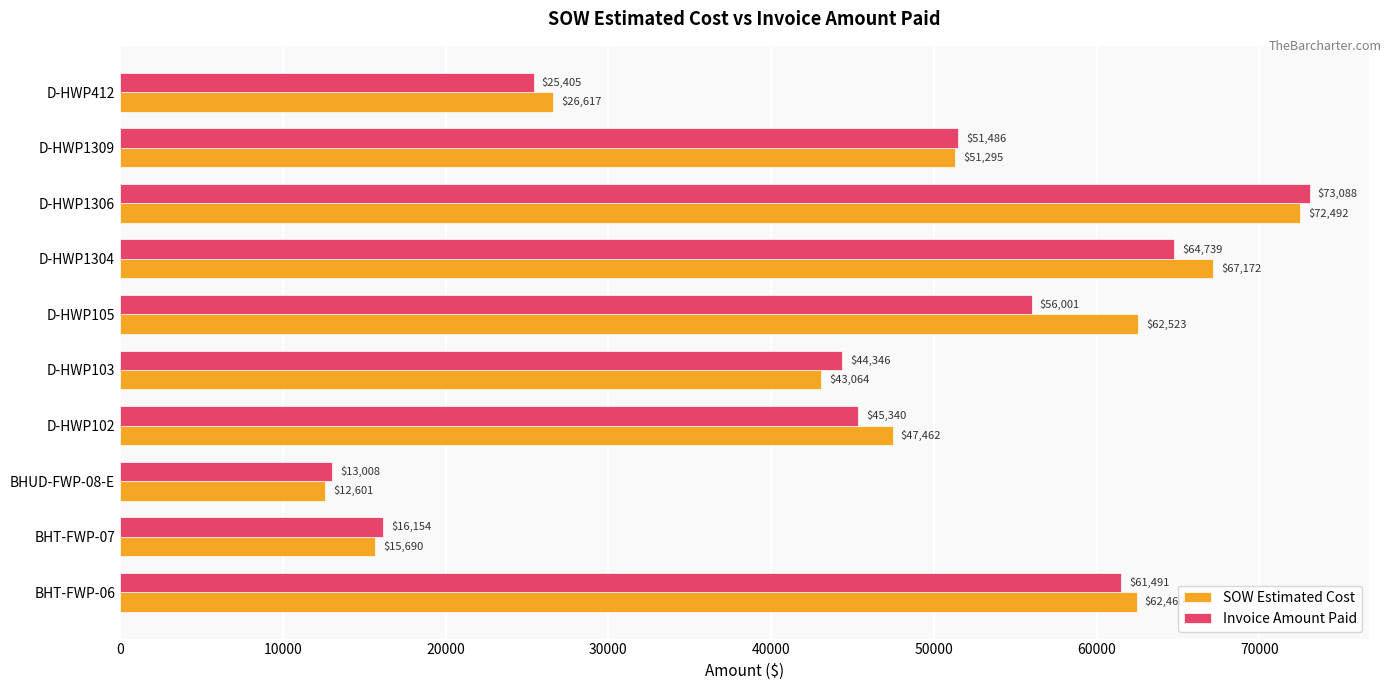

The Invoice Amount Paid series shows 56001.0 at D-HWP105. True or false?

True